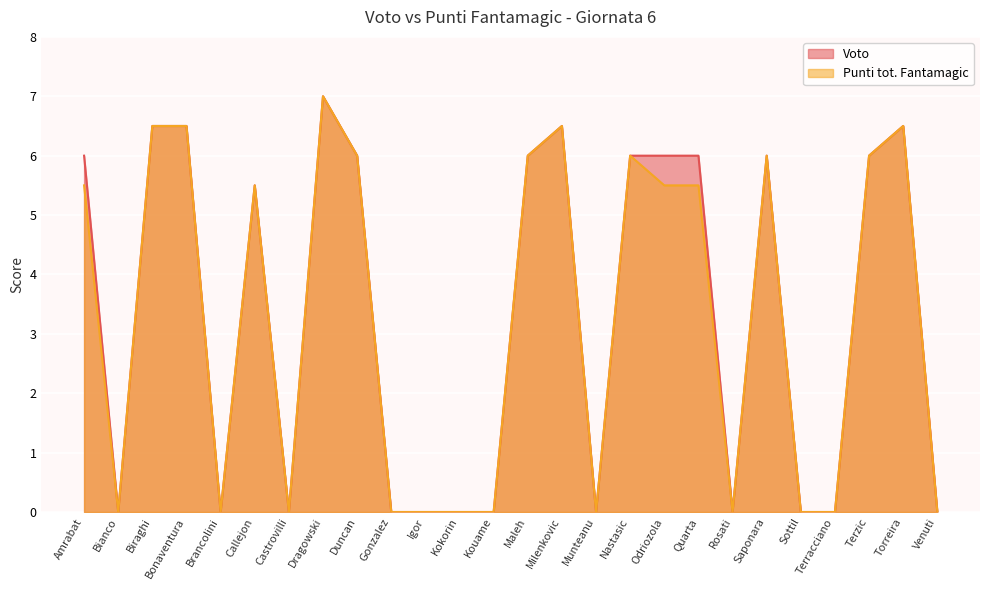

Which has a higher value, Callejon or Nastasic?

Nastasic